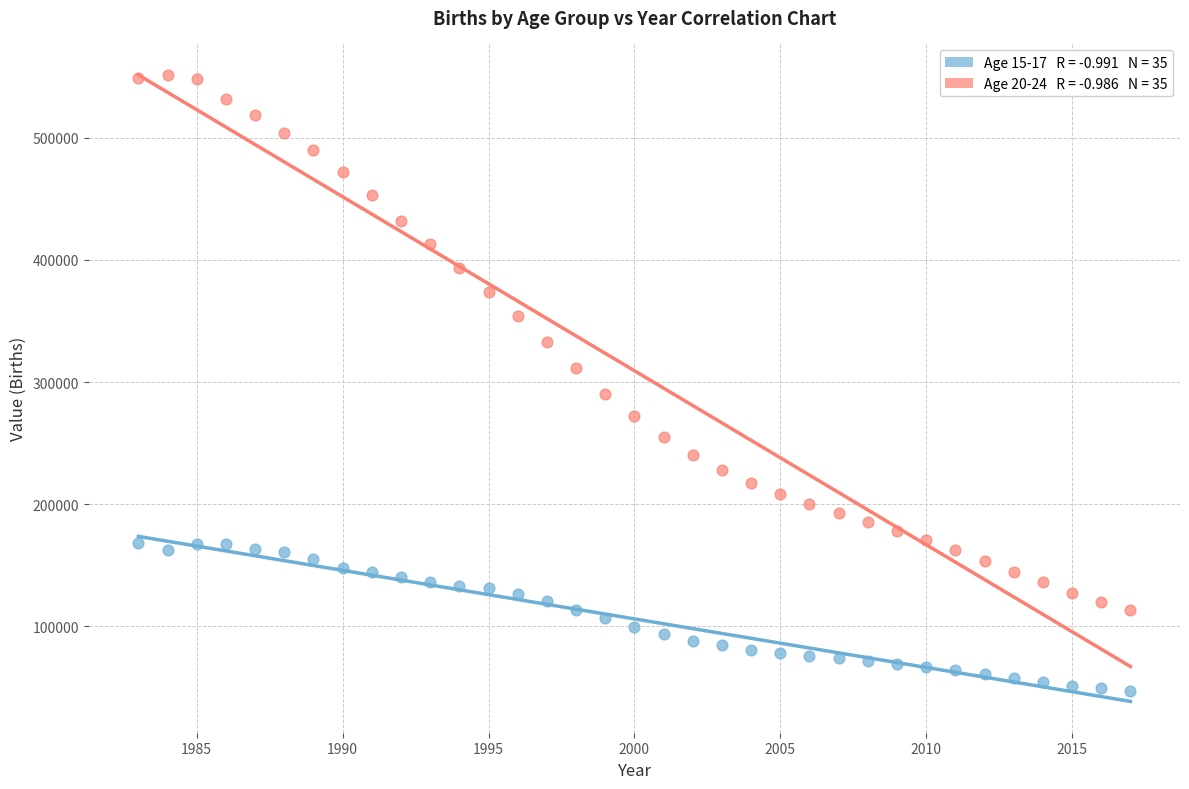

Across all data points, what is the range of Y values (max minus min)?

504190